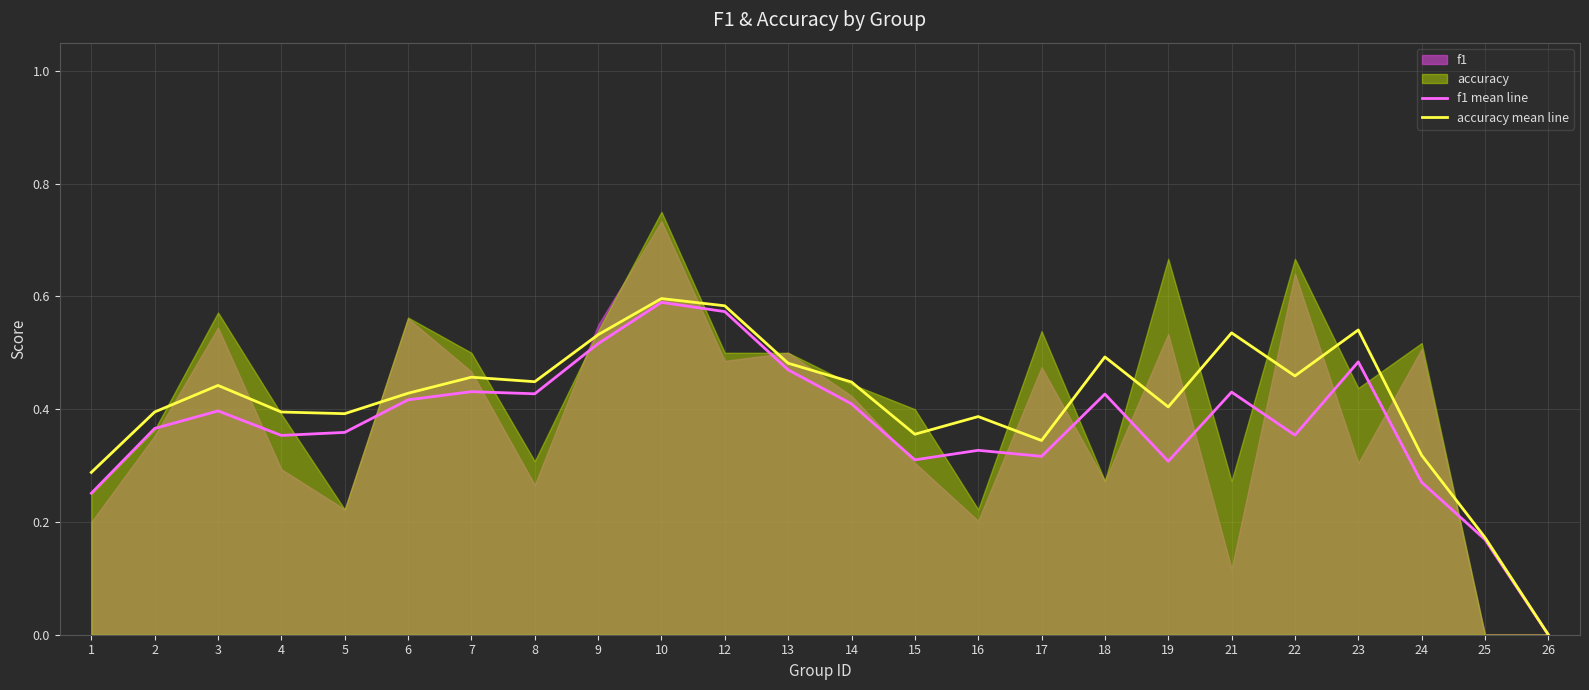

What is the difference between the maximum and minimum values in the f1 mean line series?

0.6